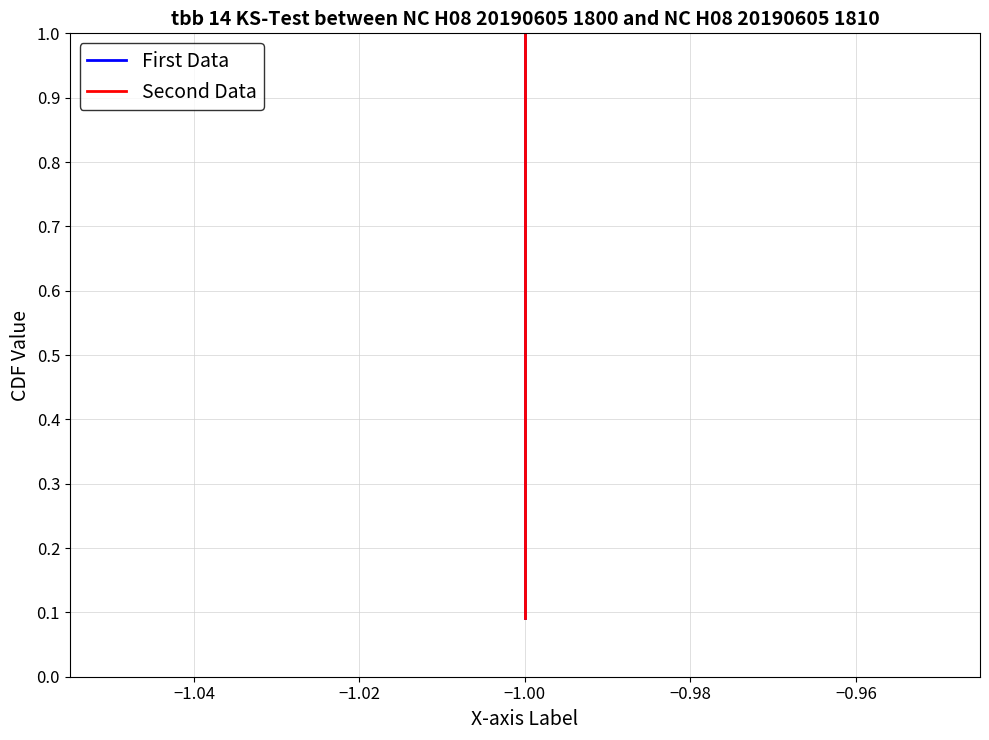

List the series in order of their peak value, highest first.

First Data, Second Data